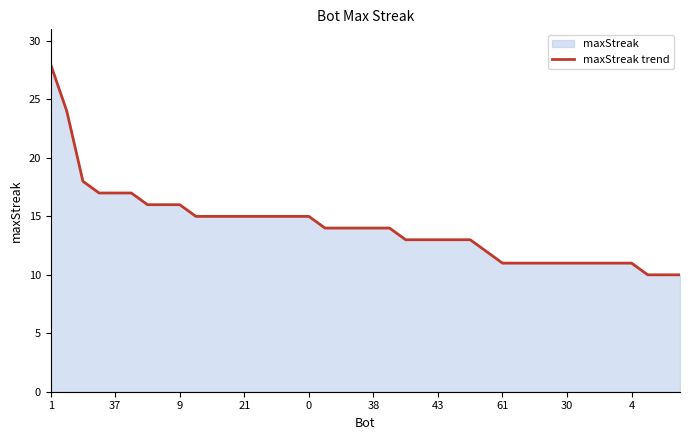

What is the maximum value shown in the chart?

28